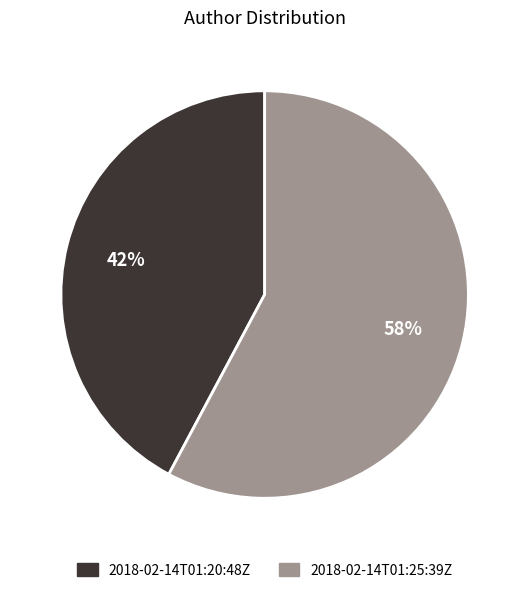

The 2018-02-14T01:25:39Z slice represents 71% of the pie. True or false?

False